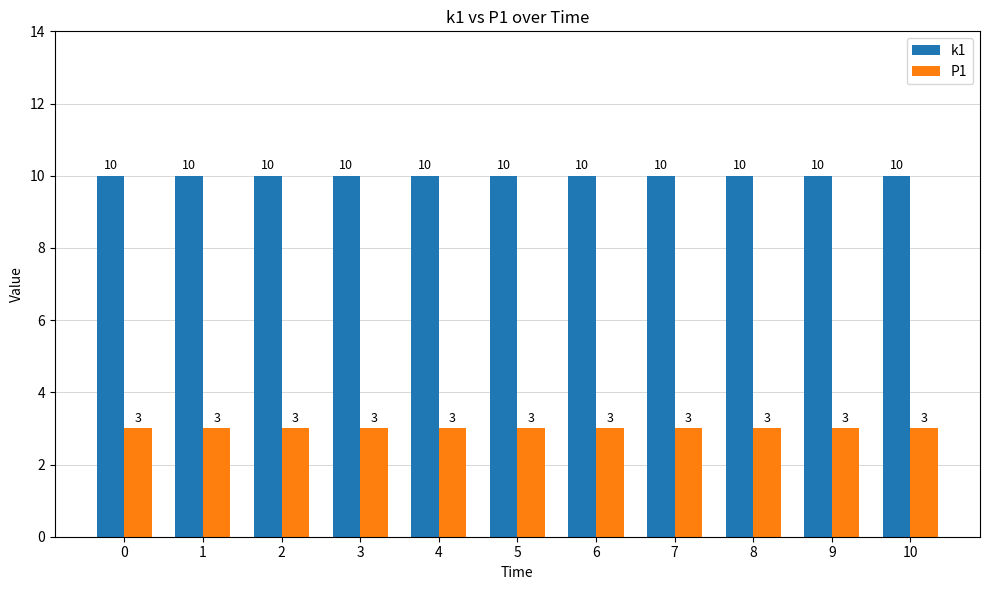

Reading left to right, what are all the values shown in this chart?

k1: 10	10	10	10	10	10	10	10	10	10	10
P1: 3	3	3	3	3	3	3	3	3	3	3